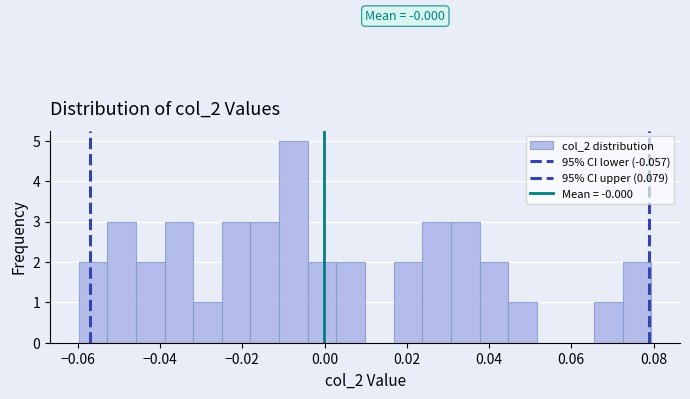

Read against the x-axis, roughly where is the centre of the tallest bar?

-0.008